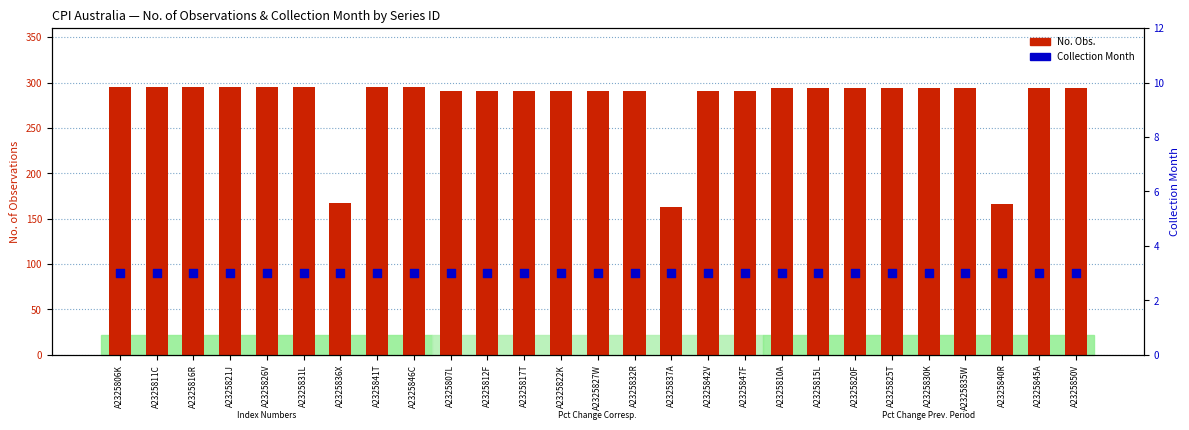

What is the total value across all series at A2325850V?

297